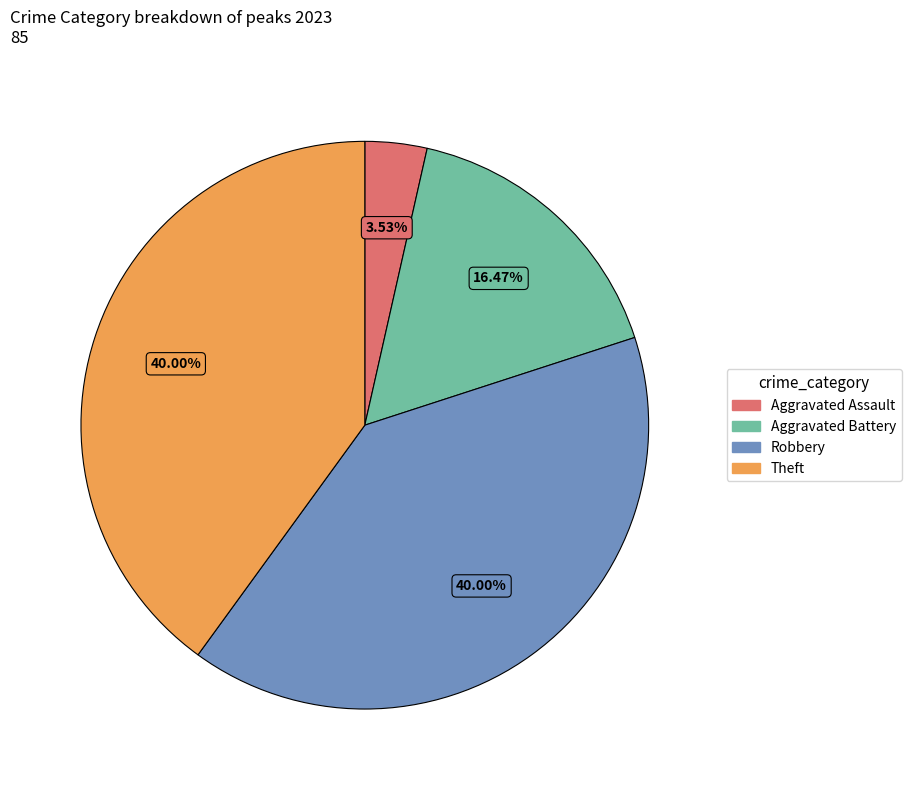

Count the number of slices in the pie.

4